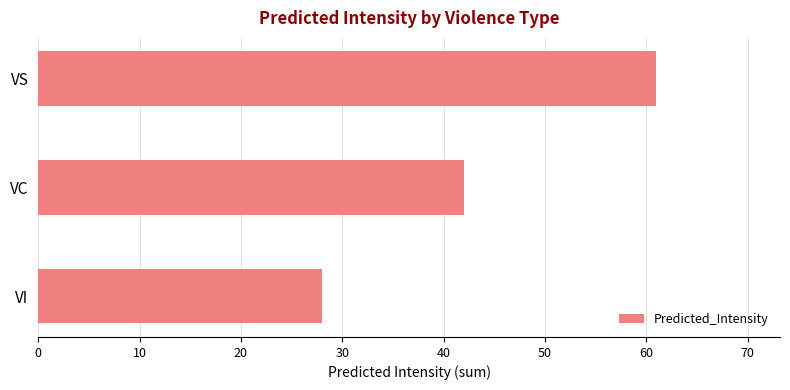

What is the value of the 2nd bar from the top?

42